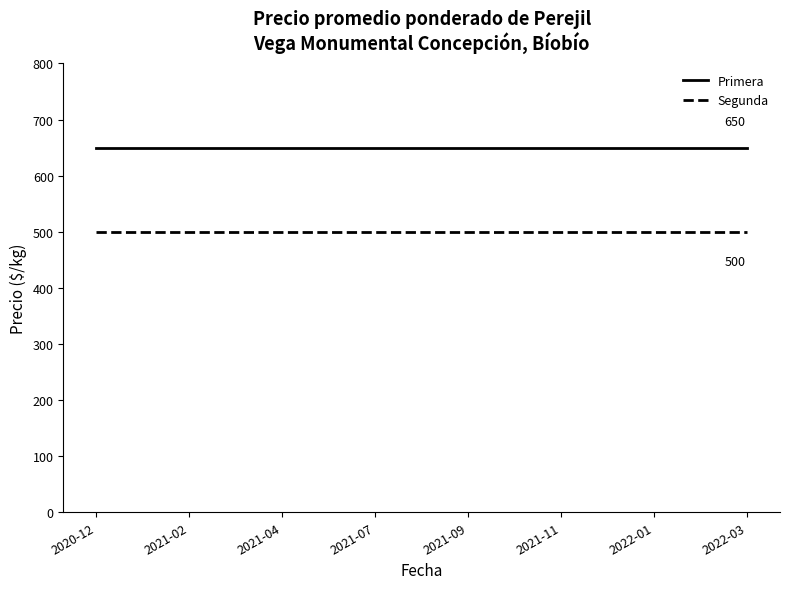

What is the highest value of the Primera series?

650